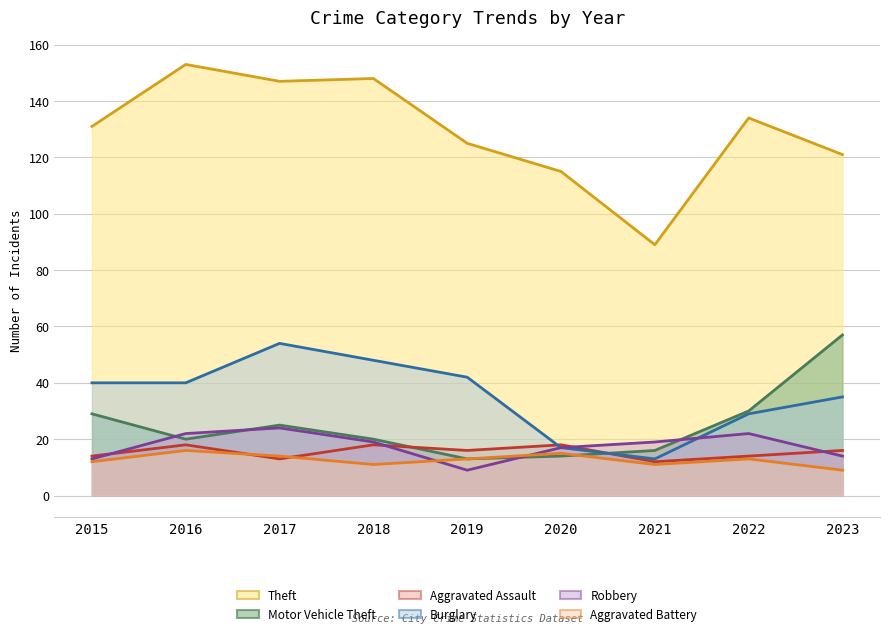

At which label is Theft closest to 121?

2023